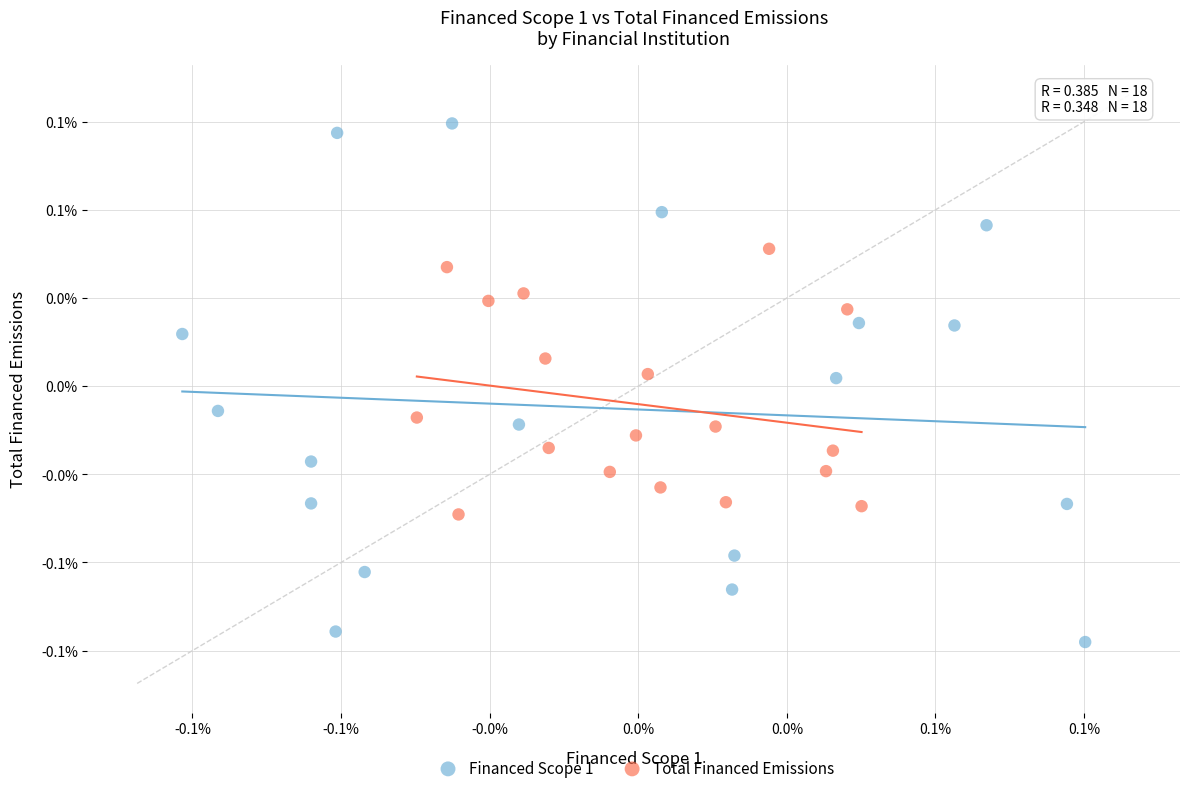

Which series reaches the minimum Y coordinate?

Financed Scope 1